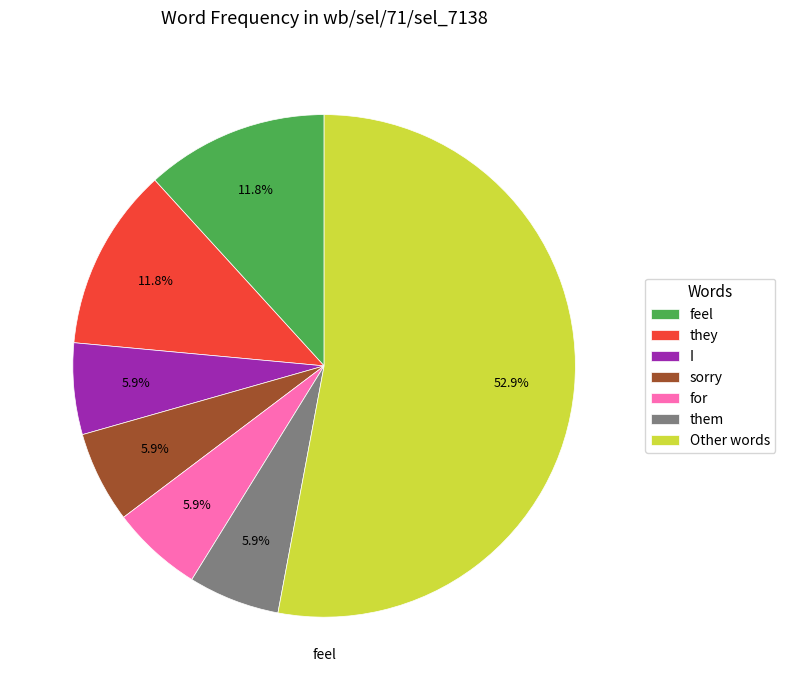

How many slices are in this pie chart?

7